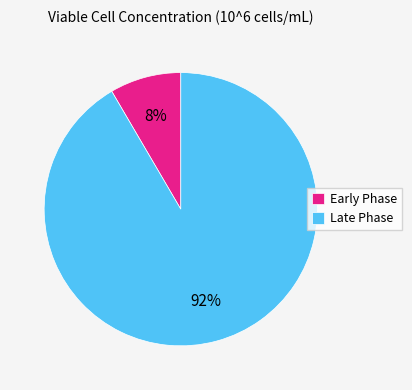

Combined, do Early Phase and Late Phase account for over 50%?

Yes